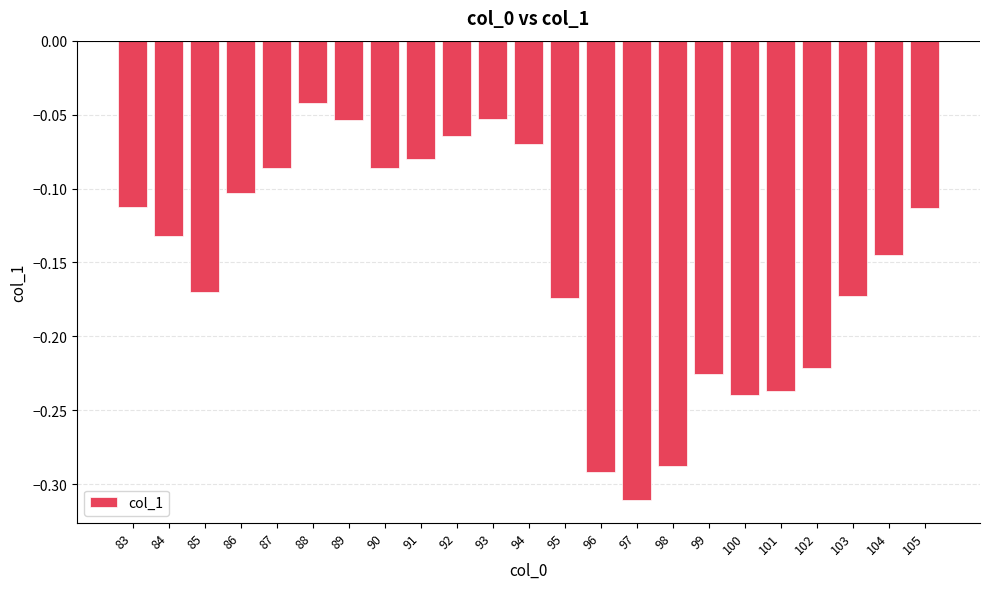

What is the difference between the maximum and minimum values?

0.3